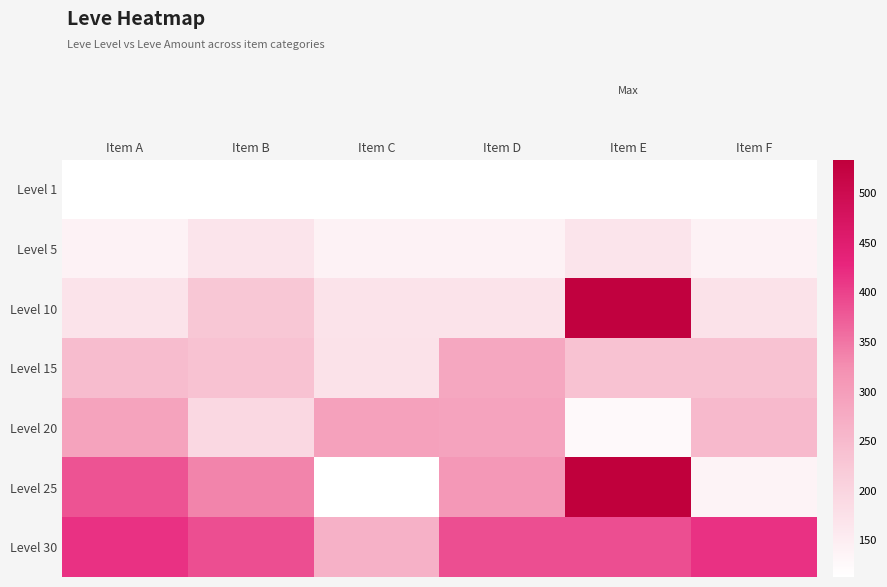

What is the smallest value displayed?

113